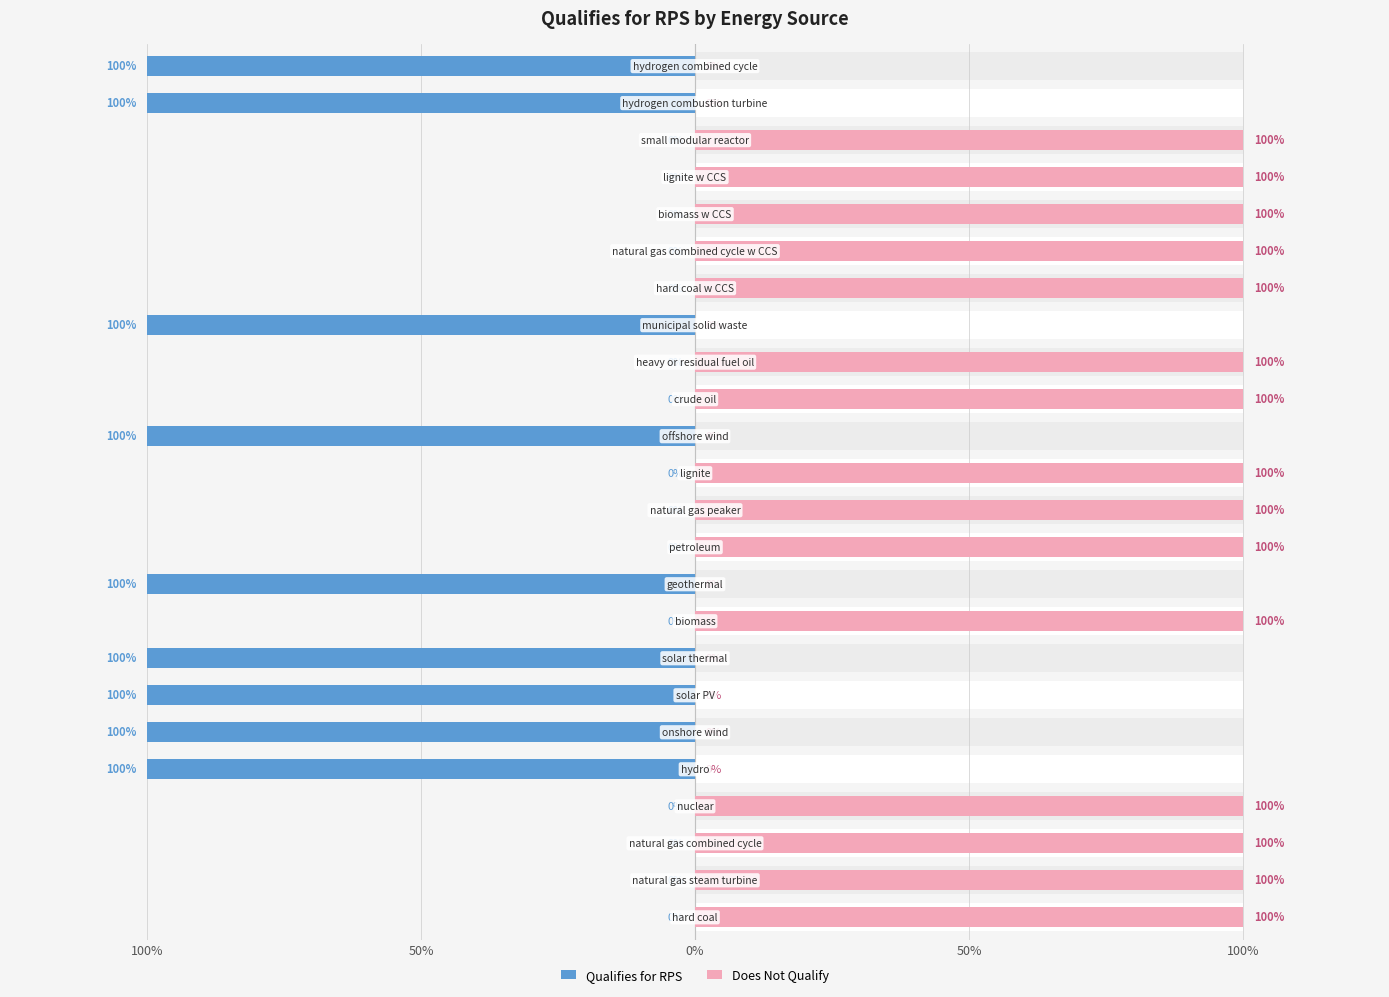

Does the chart contain stacked bars?

No